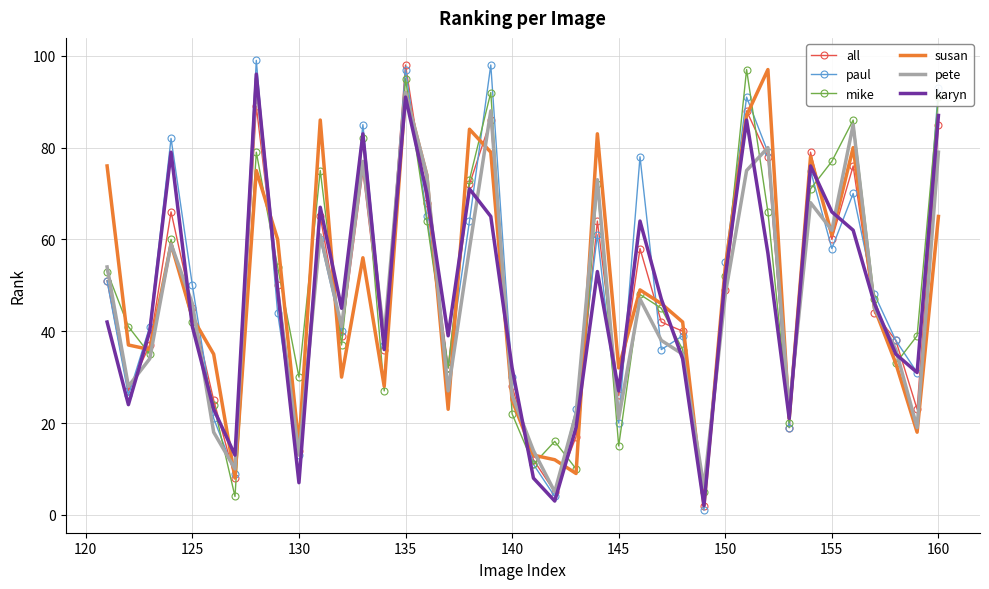

What is the maximum value for all?

98